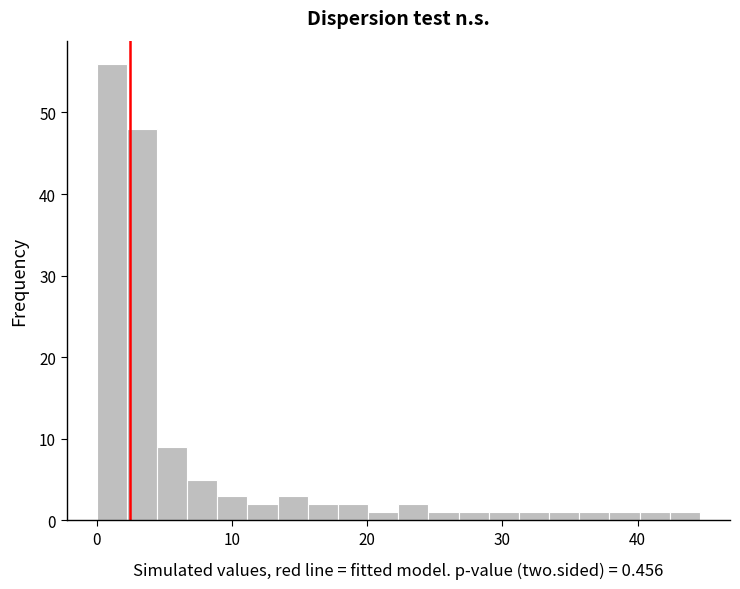

Around what value on the x-axis is the tallest bar? Give the approximate position of its centre, as read against the axis.

1